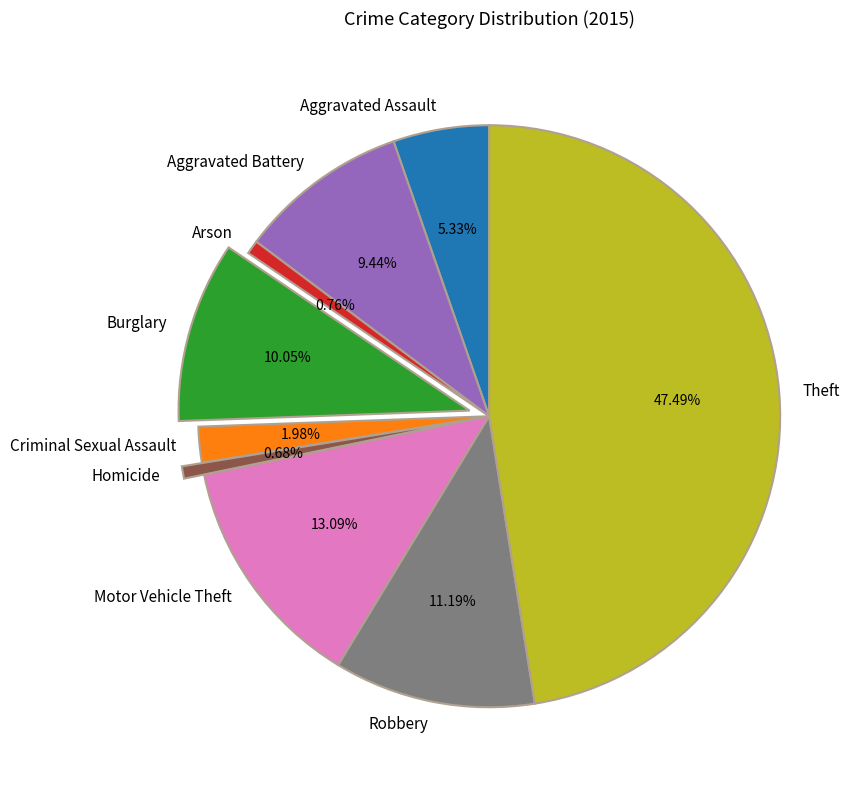

To the nearest percent, what is the combined percentage of Burglary and Homicide?

11%